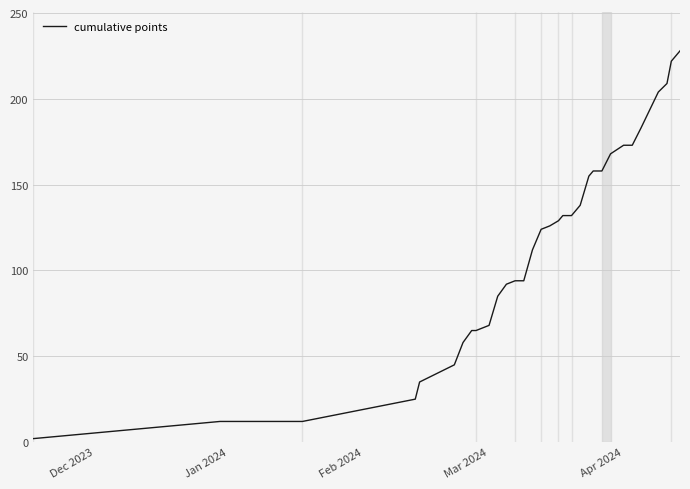

What is the maximum value shown in the chart?

228